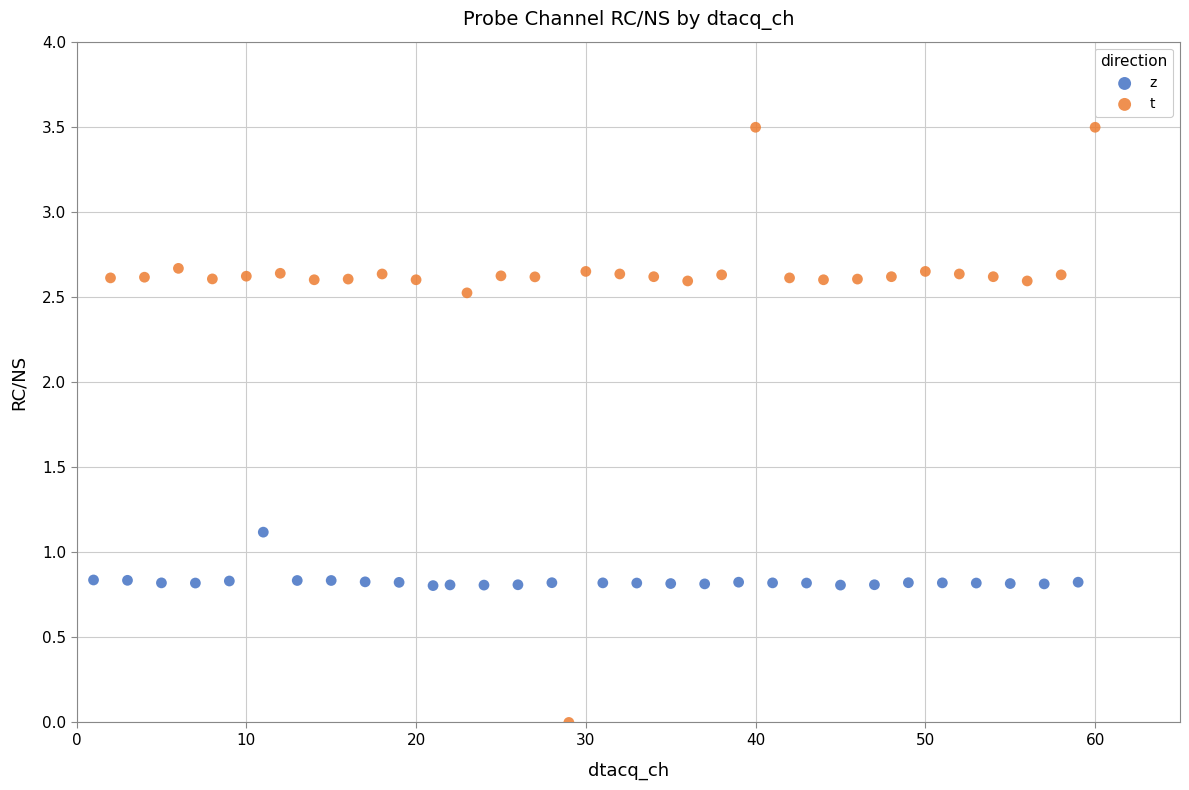

Which series has the widest spread of Y values?

t